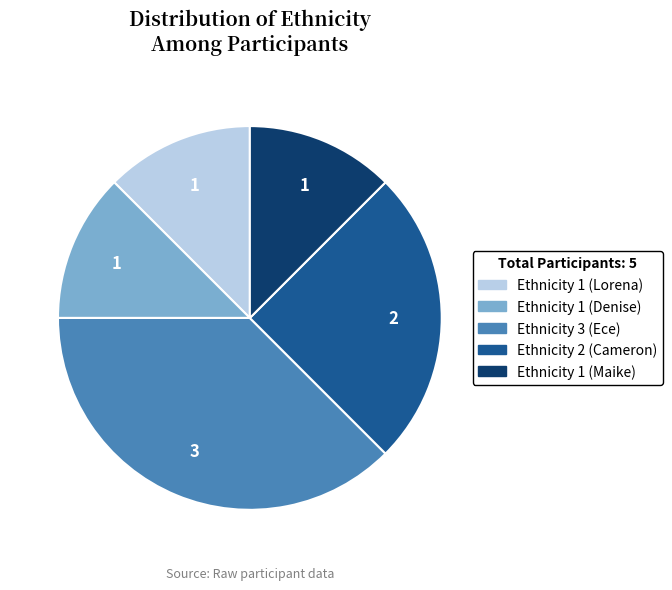

Is there any slice that represents more than half of the pie?

No